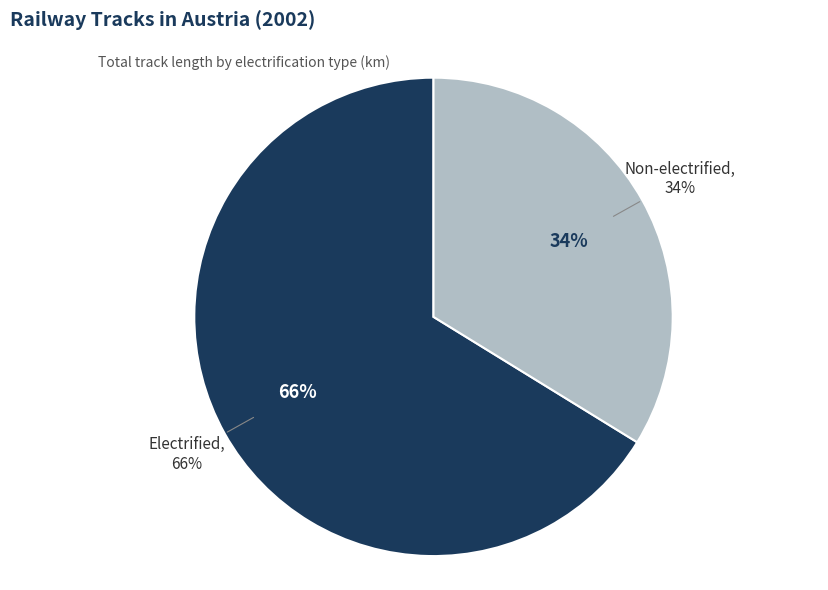

Which category has the biggest portion of the pie?

Electrified railway tracks [RT_ELC]